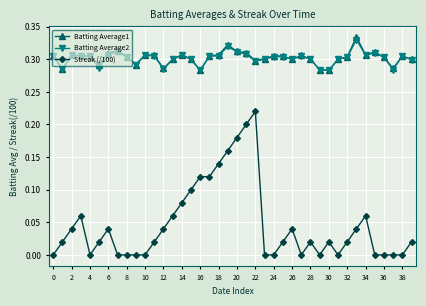

Which series has the widest spread of values?

Streak (/100)